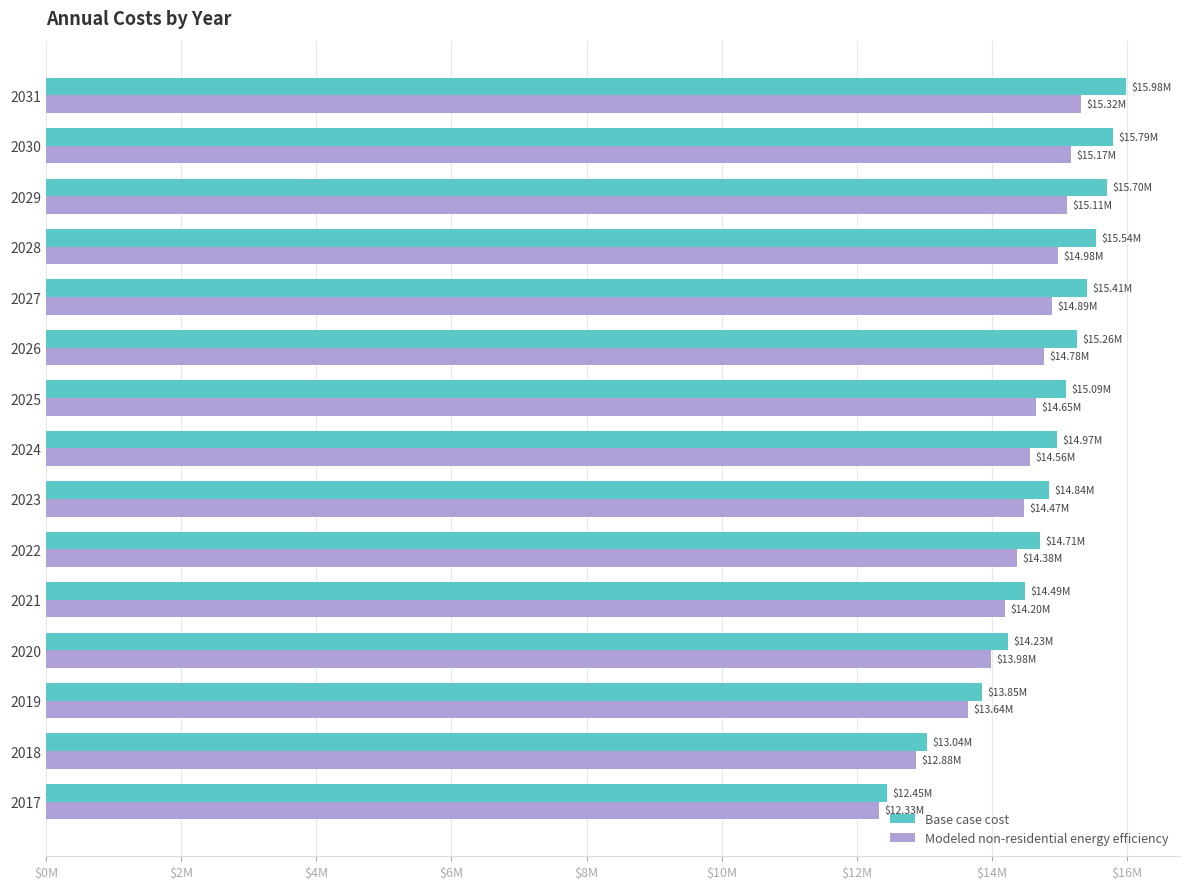

What is the sum of all Modeled non-residential energy efficiency values?

215319786.2